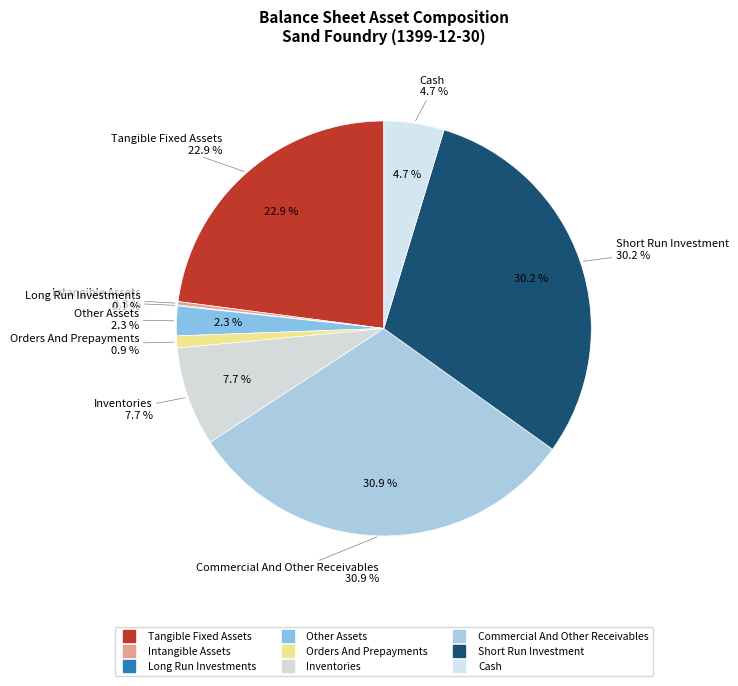

What percentage is the orders_and_prepayments slice, to the nearest percent?

1%